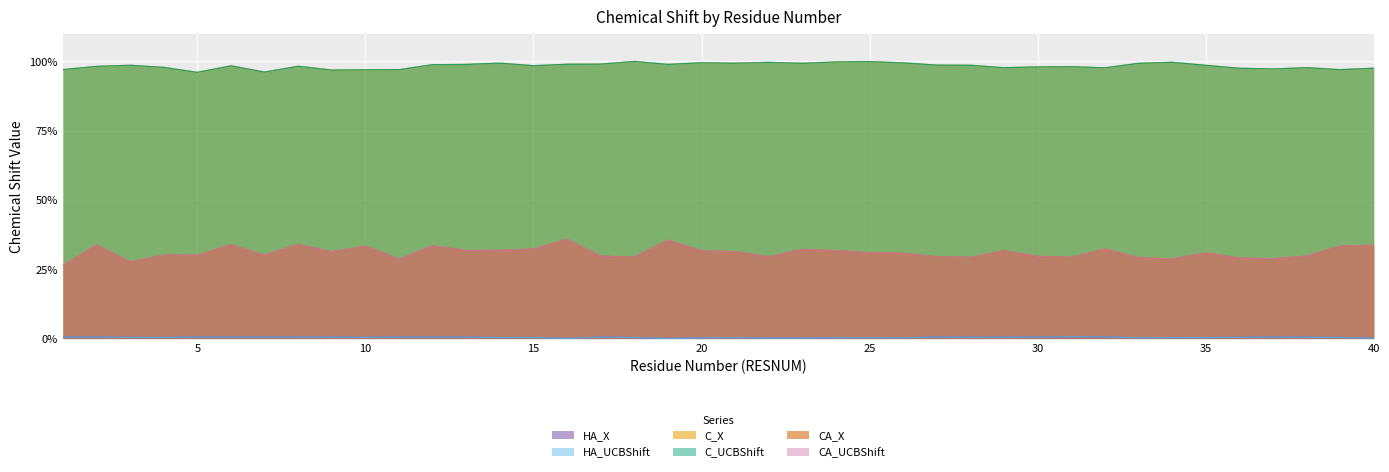

The HA_X series shows 0.1 at 9. True or false?

False